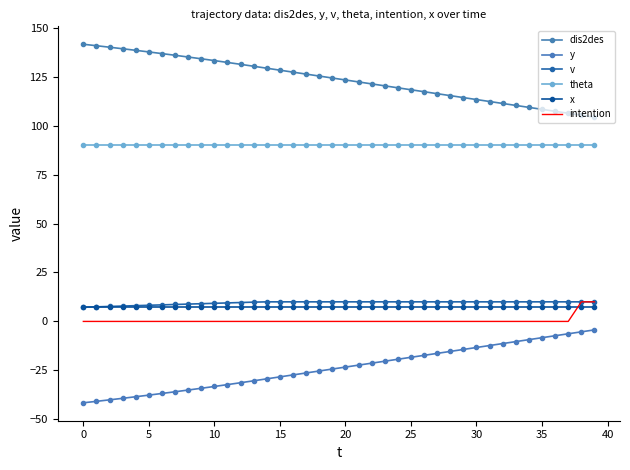

Which series has the widest spread of values?

dis2des